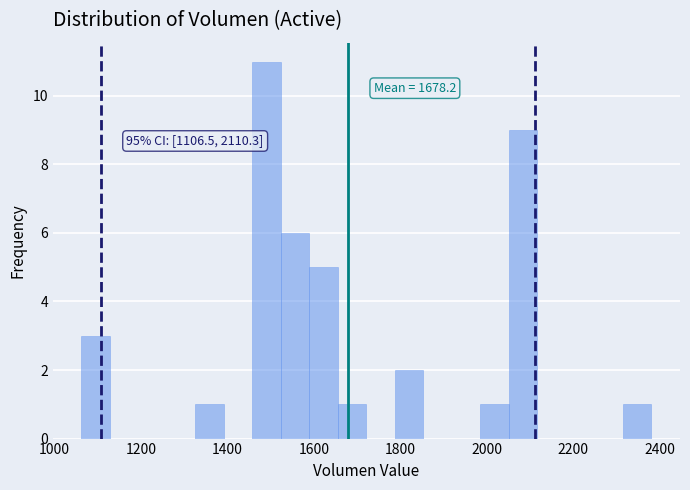

Around what value on the x-axis is the tallest bar? Give the approximate position of its centre, as read against the axis.

1500